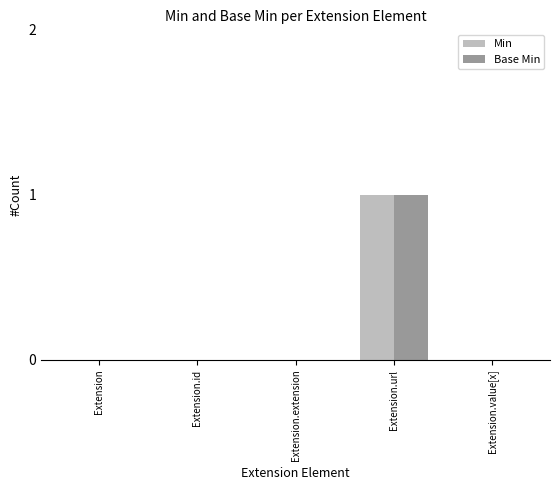

Reading right to left, transcribe all the data shown in this chart.

Min: 0	1	0	0	0
Base Min: 0	1	0	0	0